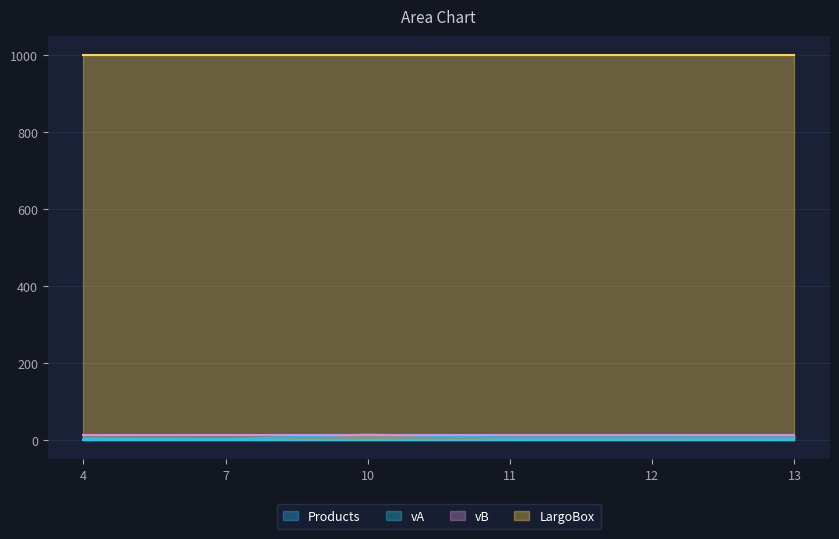

Between 12 and 10, which is larger?

10